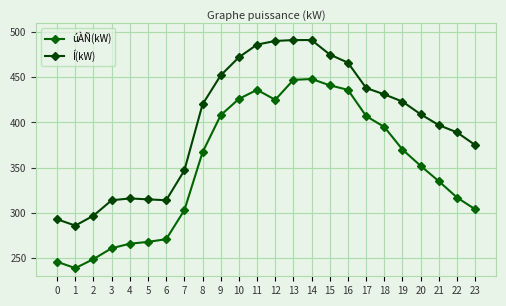

At which label is úÀÑ(kW) closest to 343?

21